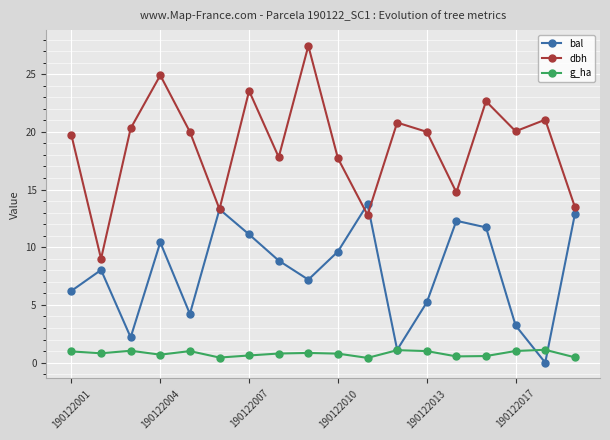

Which series has the largest total across all categories?

dbh